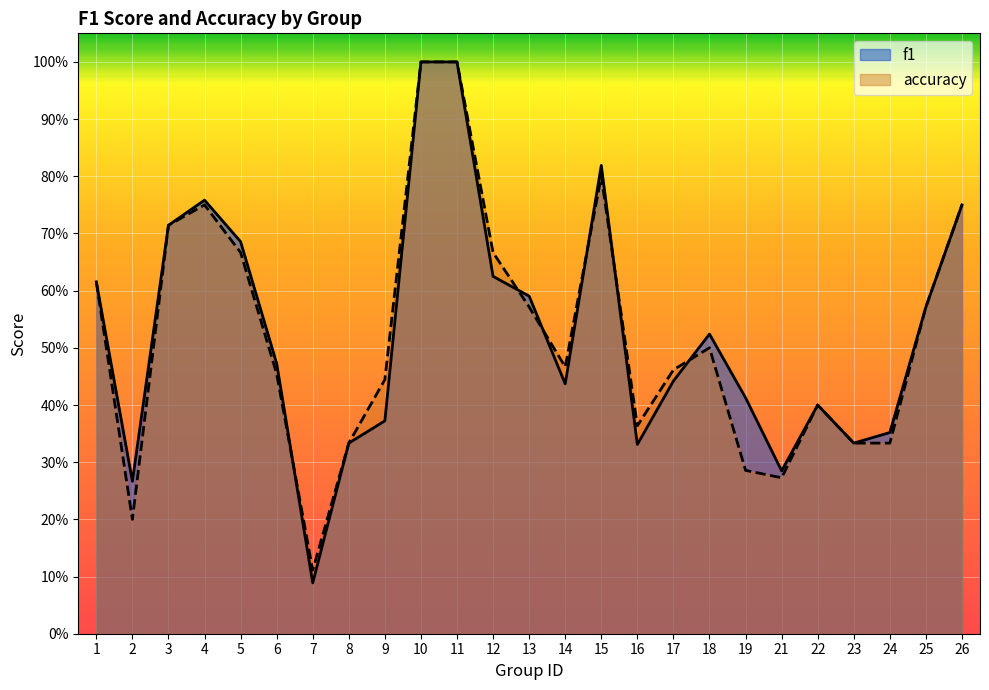

The f1 series shows 0.8 at 25. True or false?

False